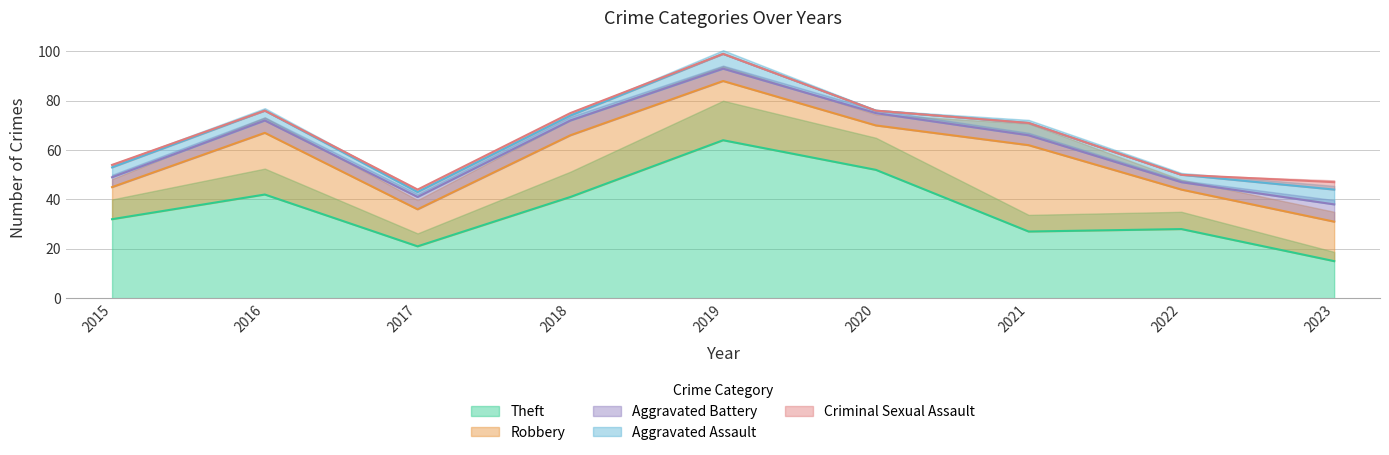

What is the difference between the highest and lowest values at 2020?

52